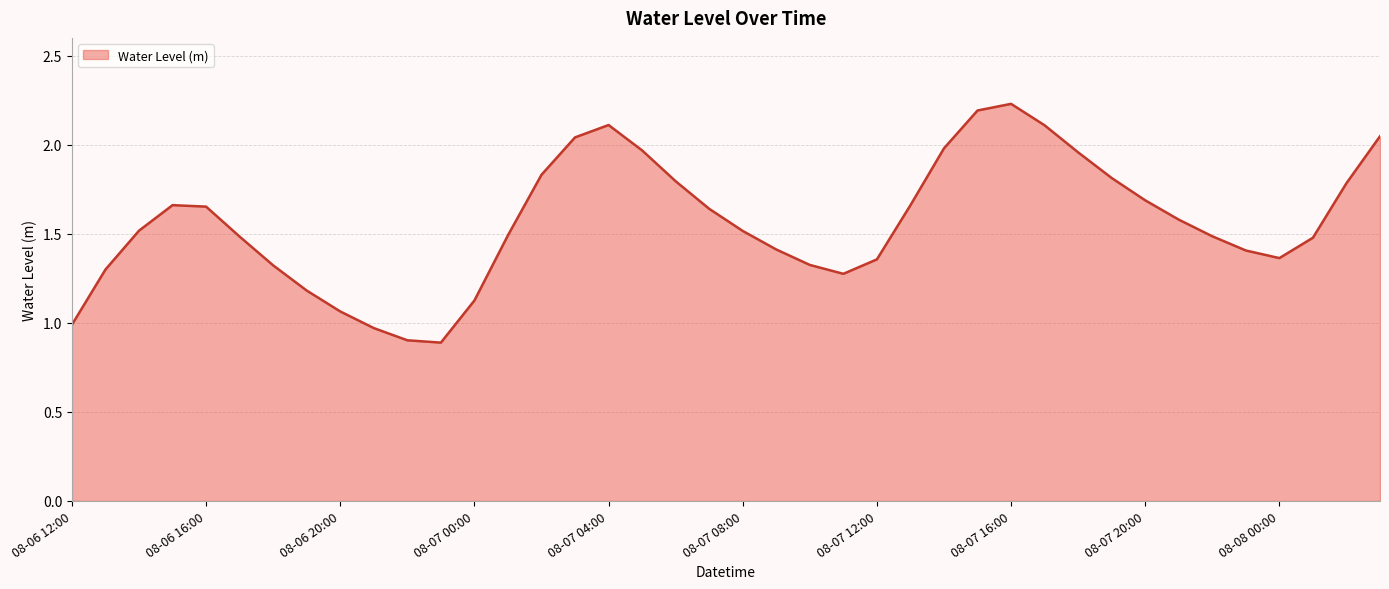

What is the minimum value shown in the chart?

0.9